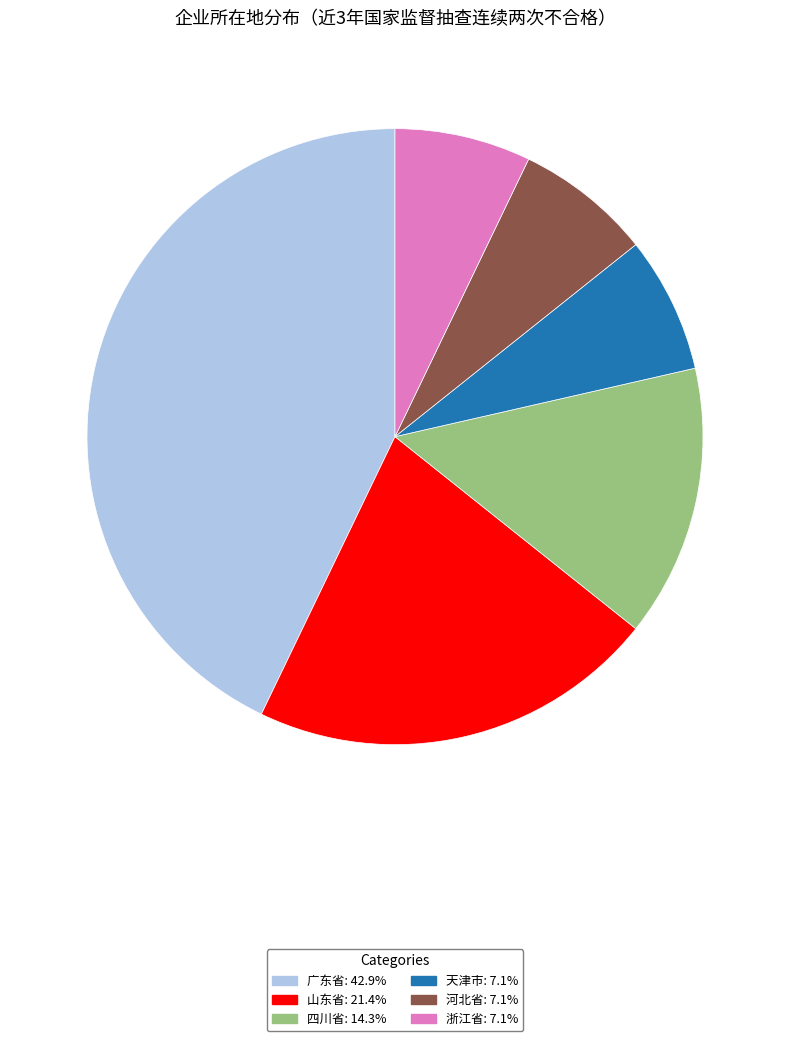

What is the largest slice in the pie chart?

广东省